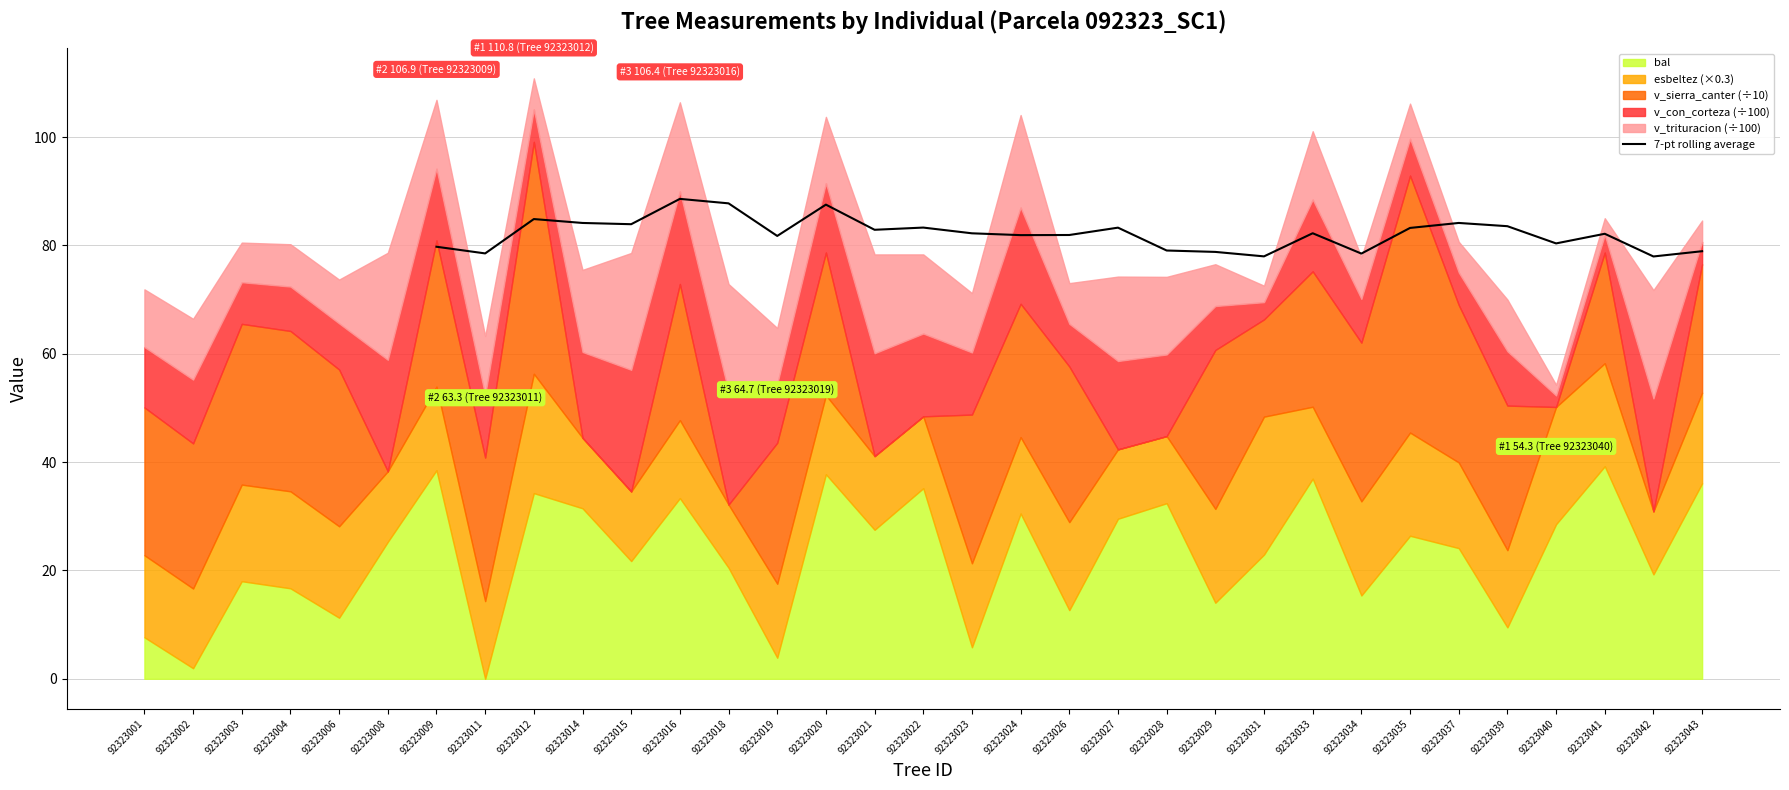

Is it true that 7-pt rolling average equals 79.7 at 92323009?

True